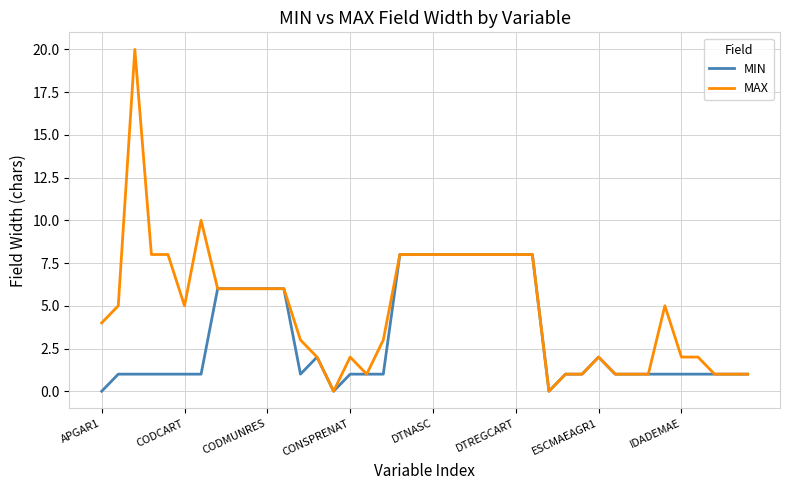

Which series has the largest total across all categories?

MAX